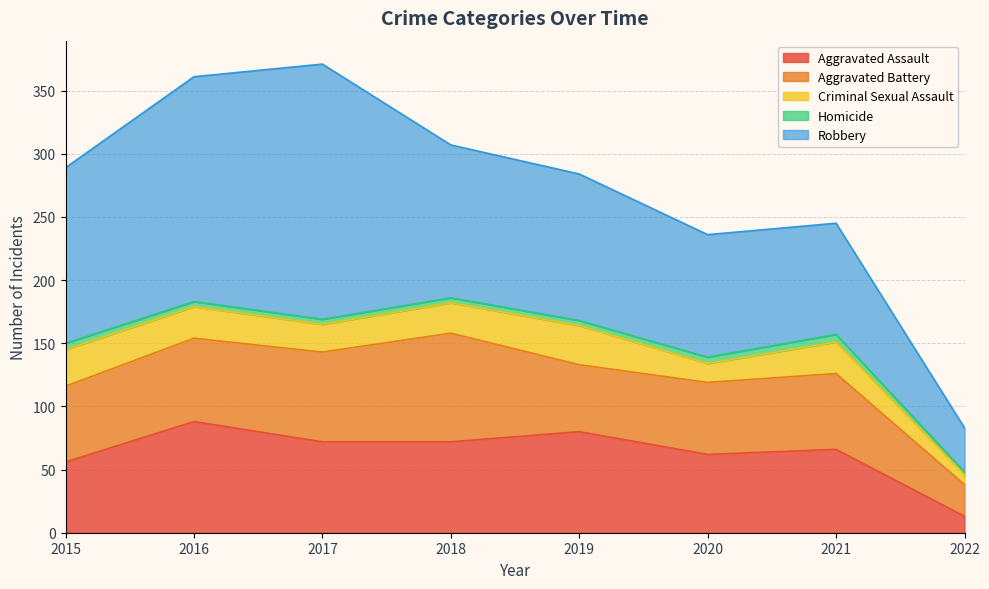

At which label does Aggravated Assault reach its peak?

2016